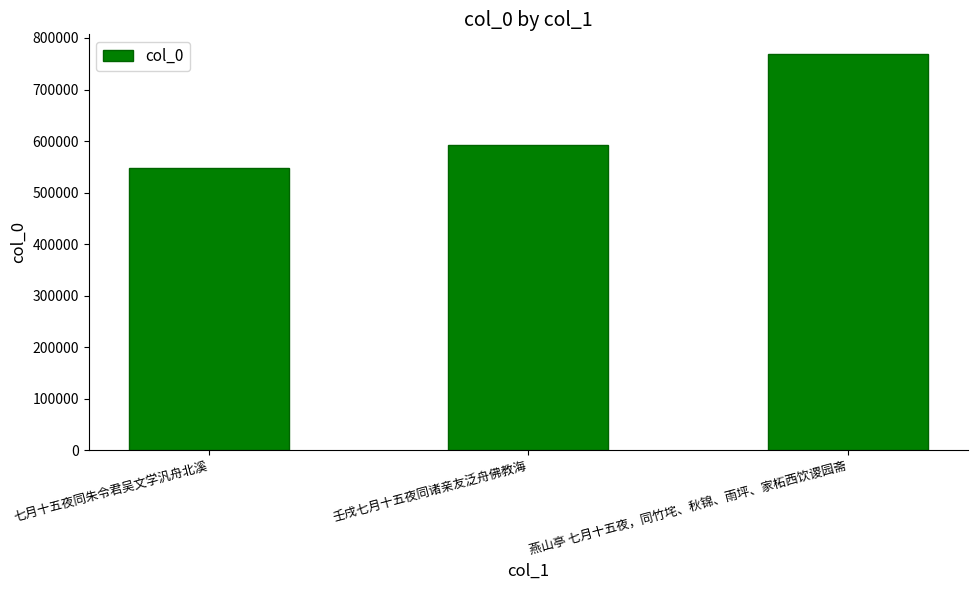

What is the value of the 1st bar from the left?

547053